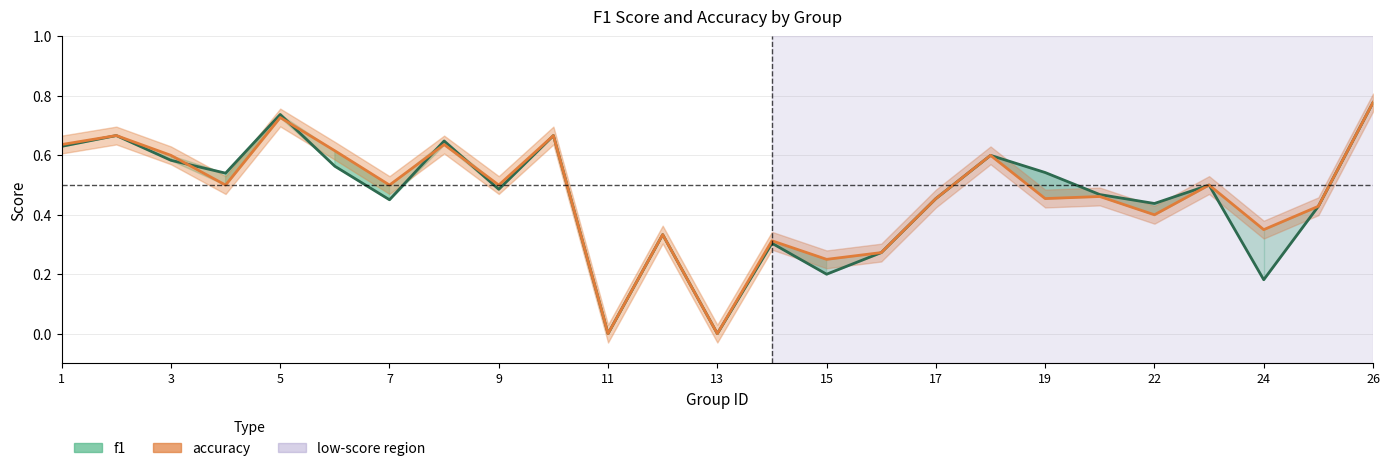

The accuracy series shows 0.3 at 15. True or false?

True